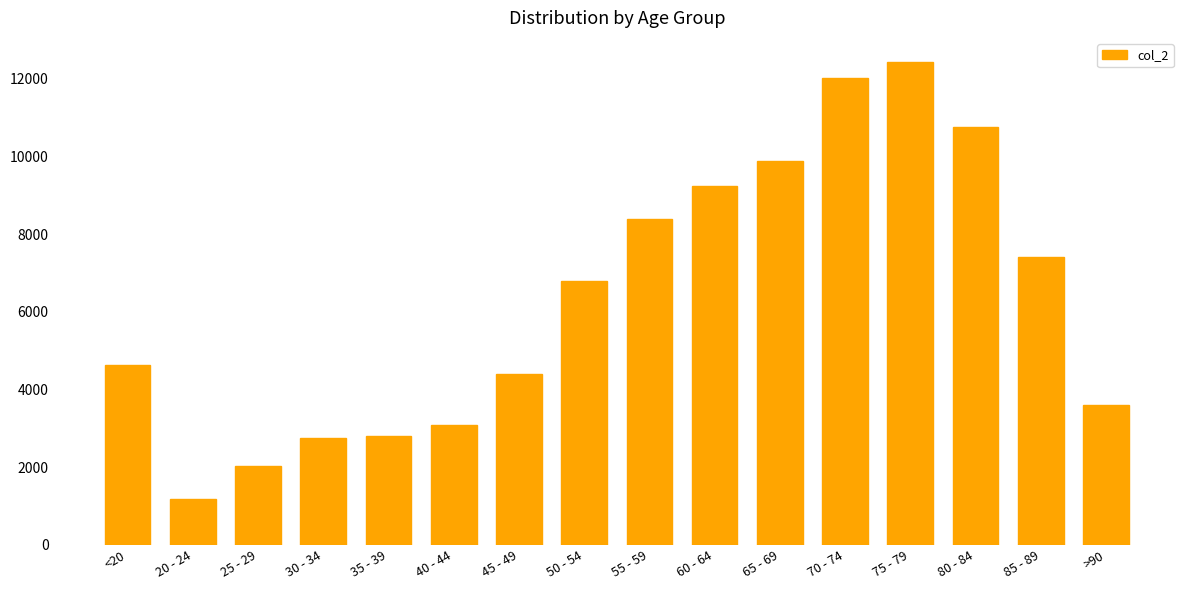

How many distinct data groups are displayed?

1